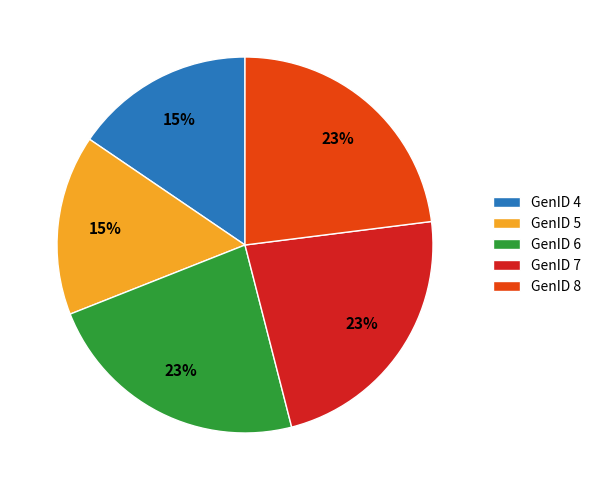

Does GenID 5 represent more than half of the total?

No